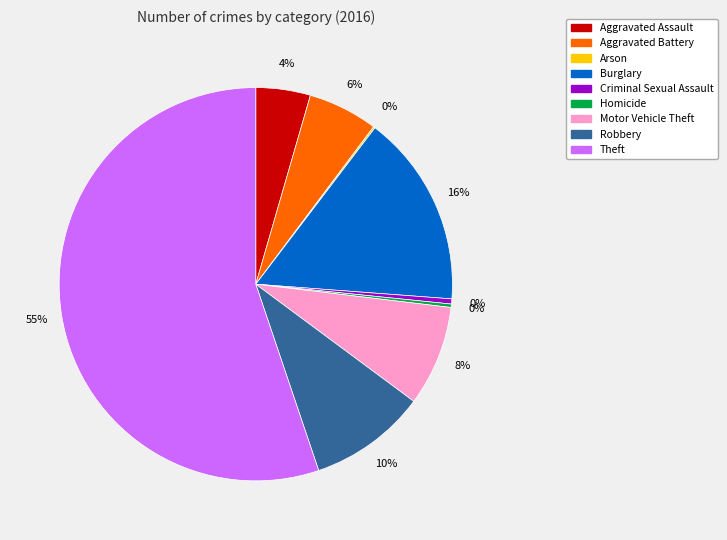

Which category has the biggest portion of the pie?

Theft